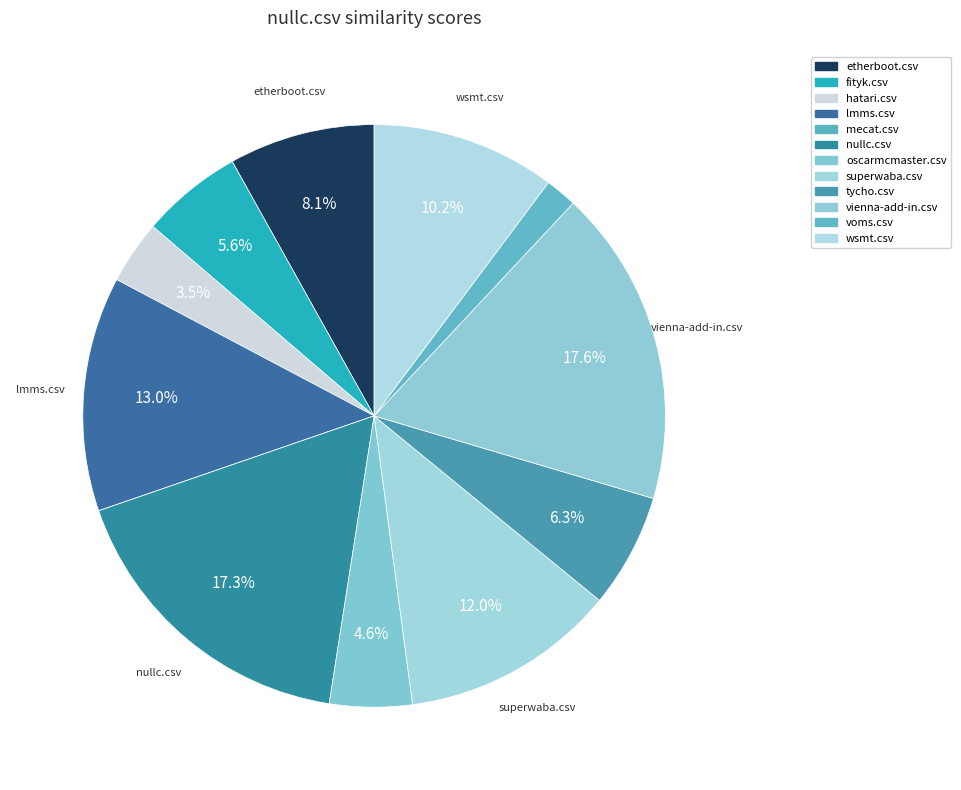

To the nearest percent, what is the combined percentage of lmms.csv and oscarmcmaster.csv?

18%